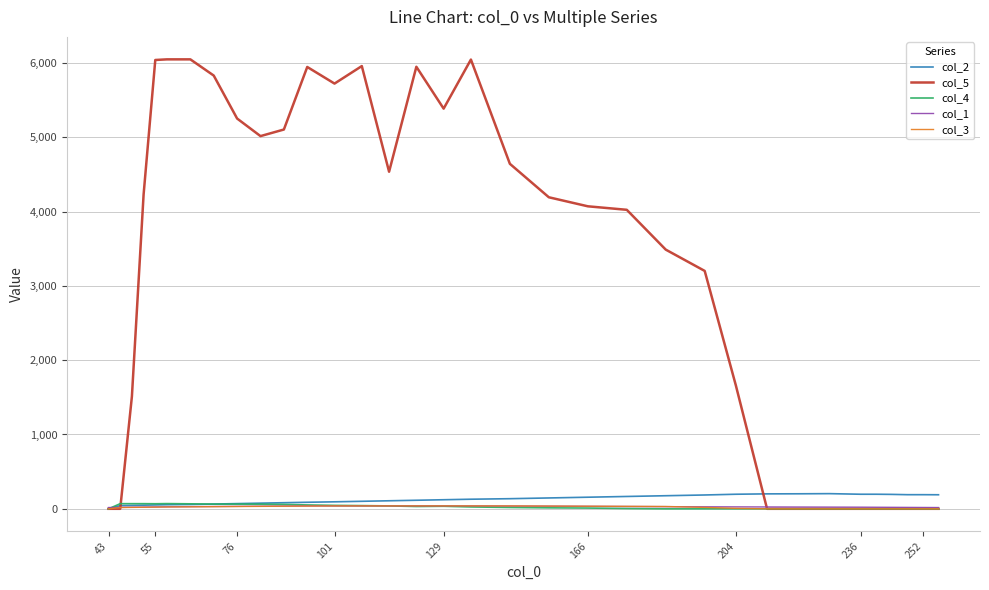

What is the greatest value displayed?

6048.0